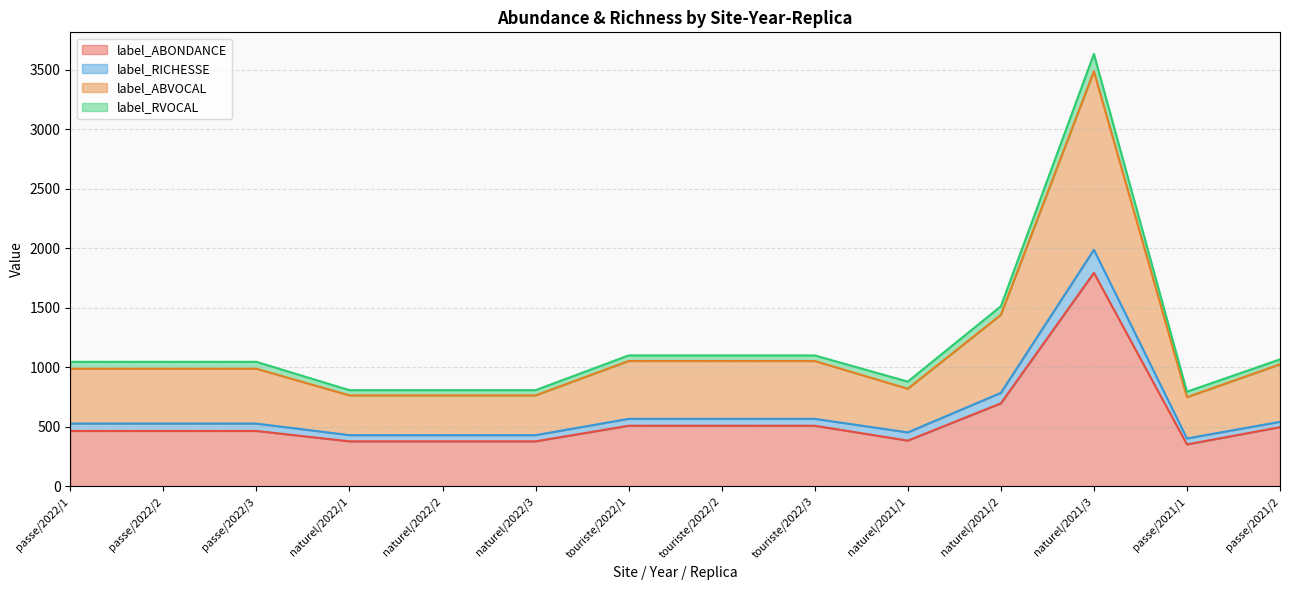

True or false: label_ABVOCAL and label_ABONDANCE intersect in this chart.

False